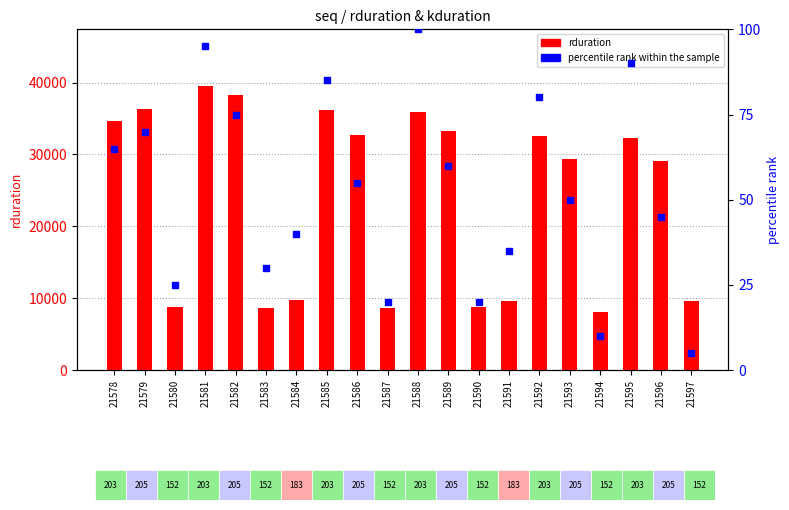

Is the value of percentile rank within the sample at 21581 greater than the value of rduration at 21596?

No